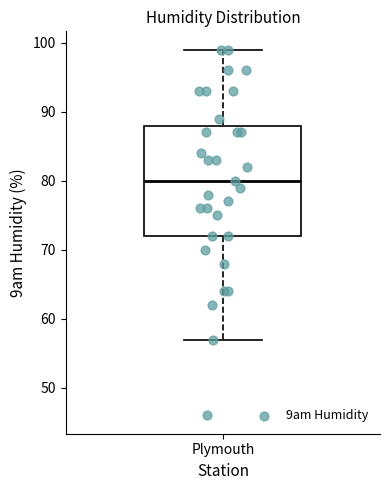

Where does the median line of the box for Plymouth sit on the y-axis? The values are not printed on the chart, so give them approximately, as read against the axis.

80